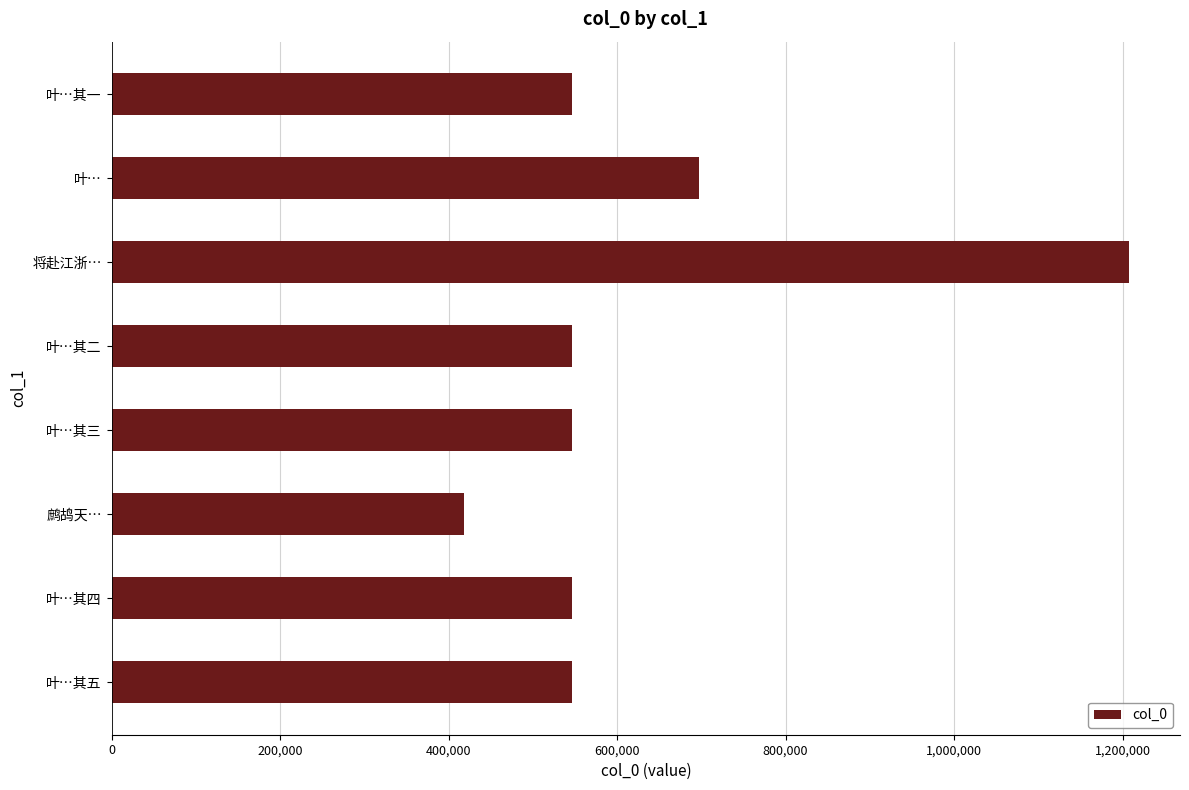

What is the minimum value shown in the chart?

418622